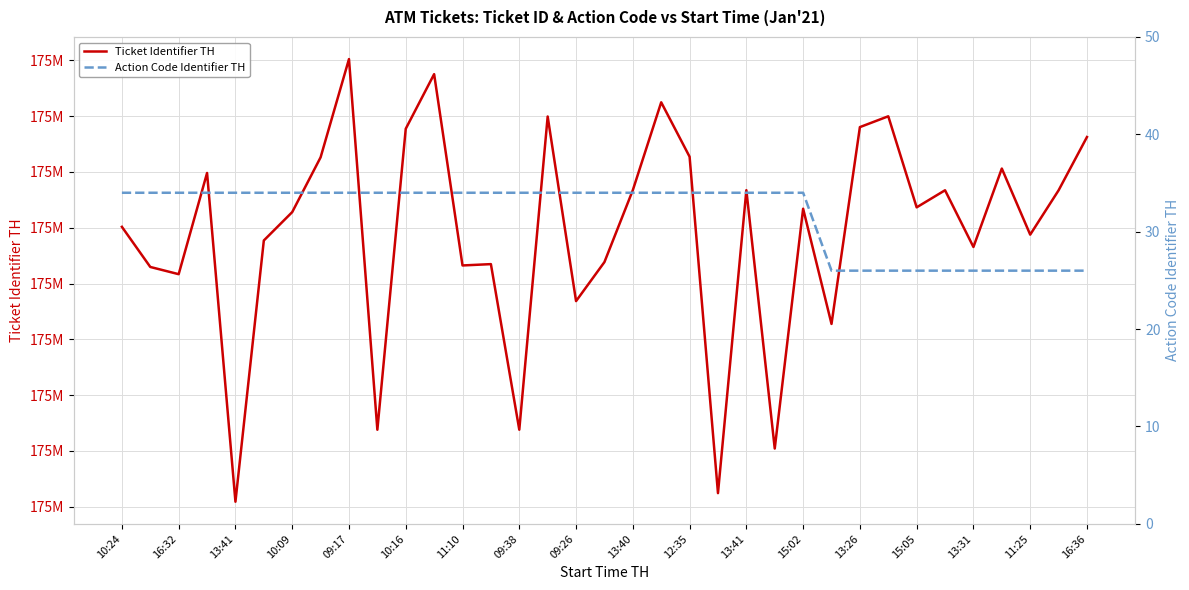

What is the smallest value displayed?

26